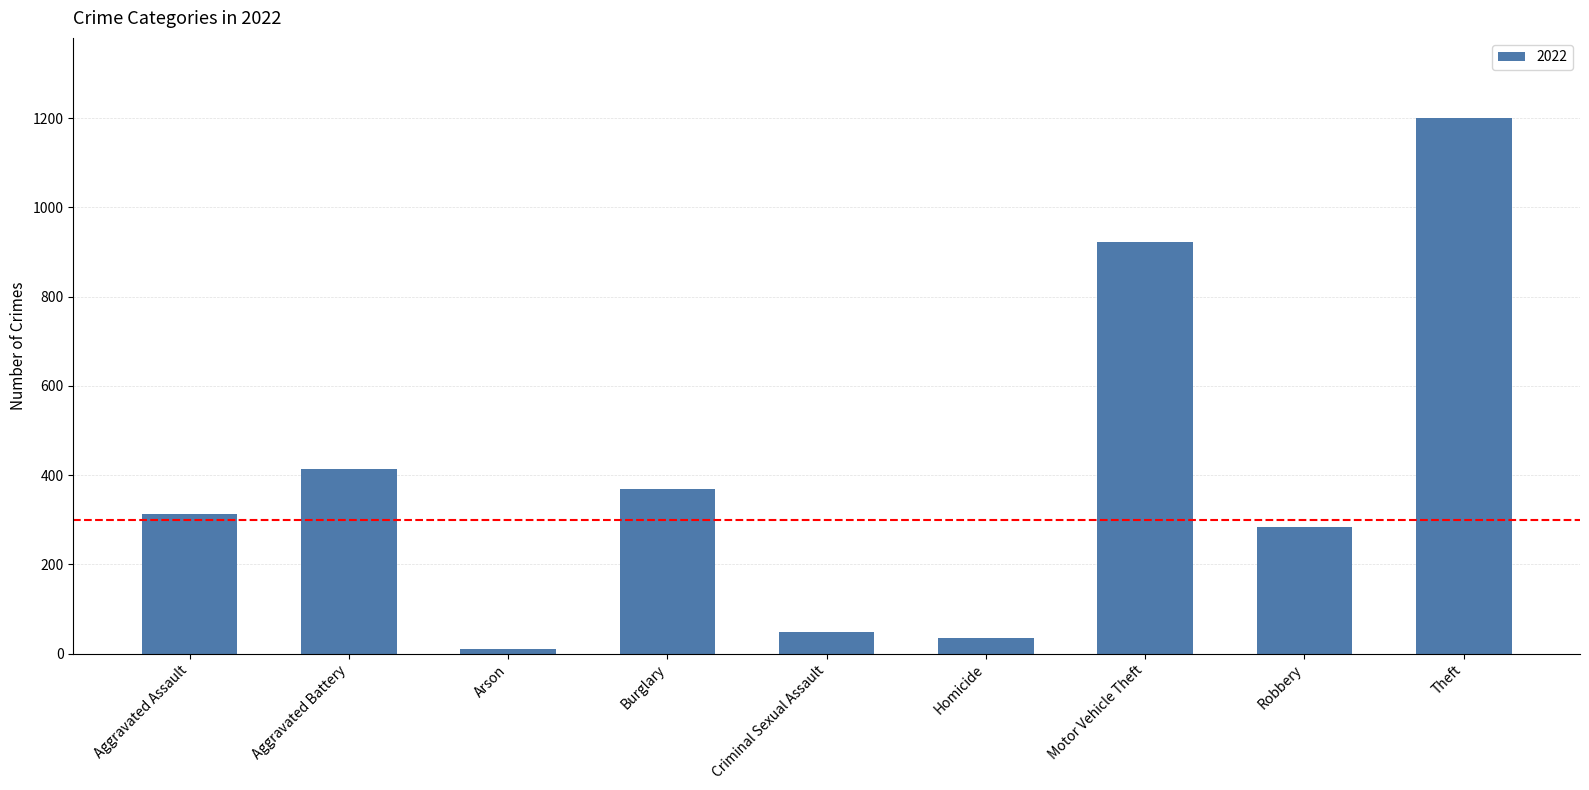

Are the bars horizontal?

No